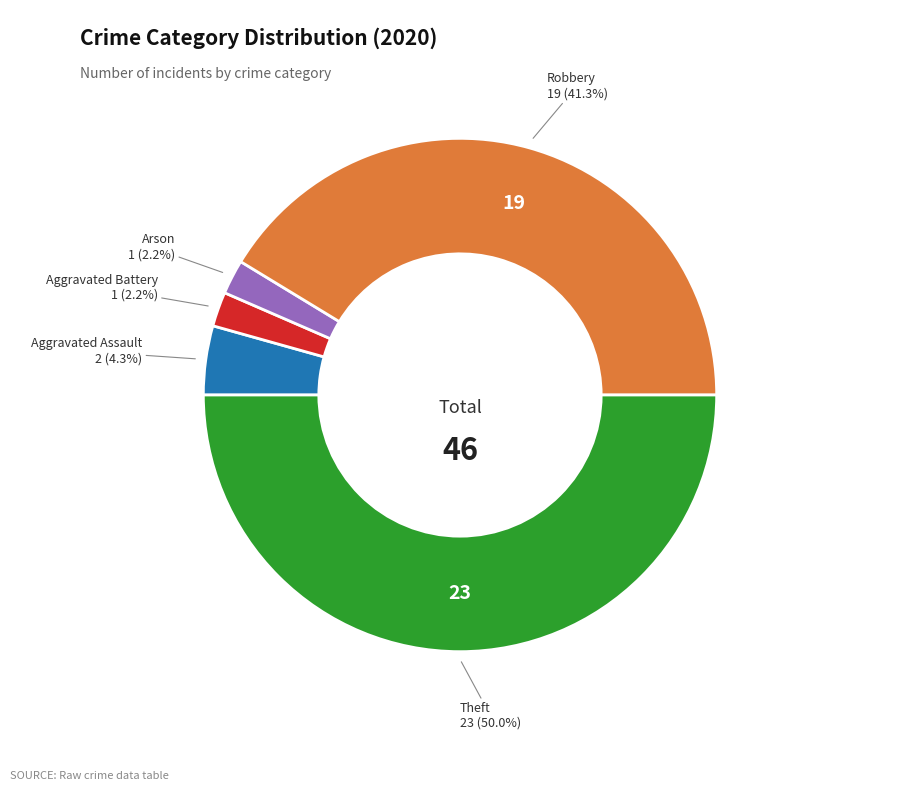

How many segments does this pie chart have?

5